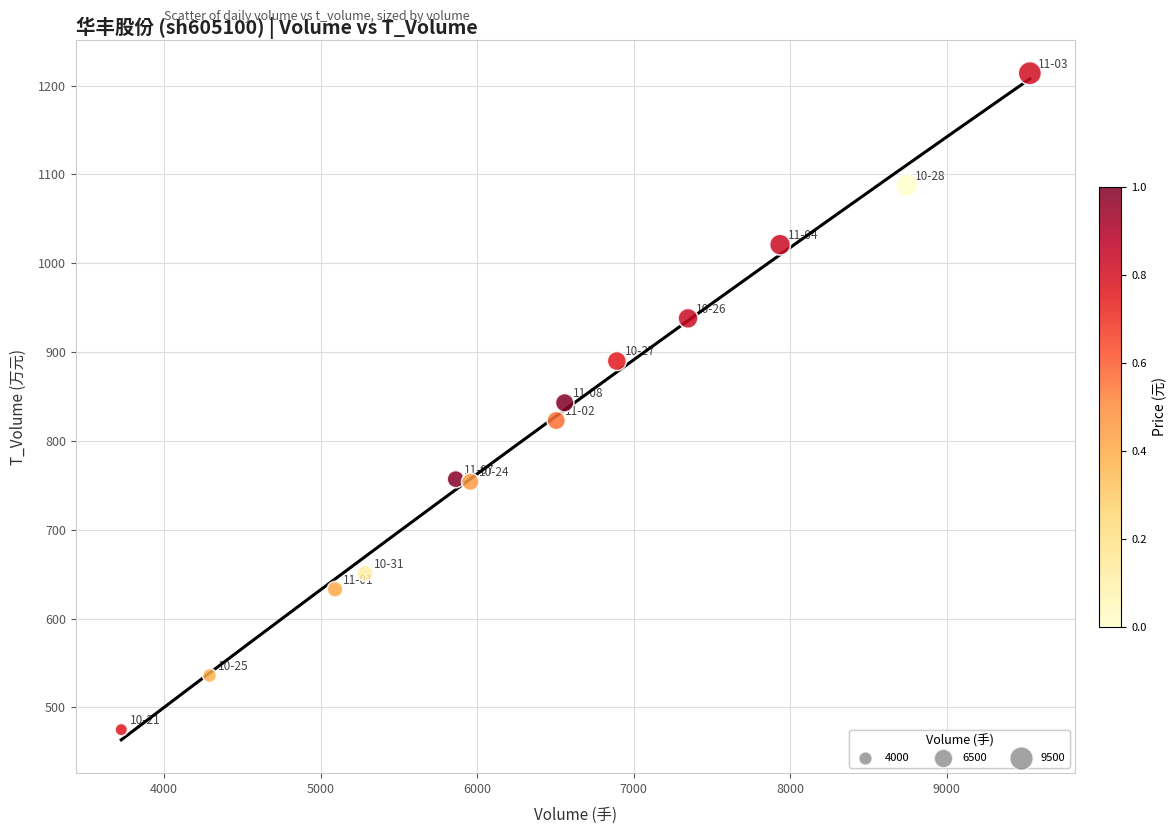

What is the range of X values (max minus min)?

5805